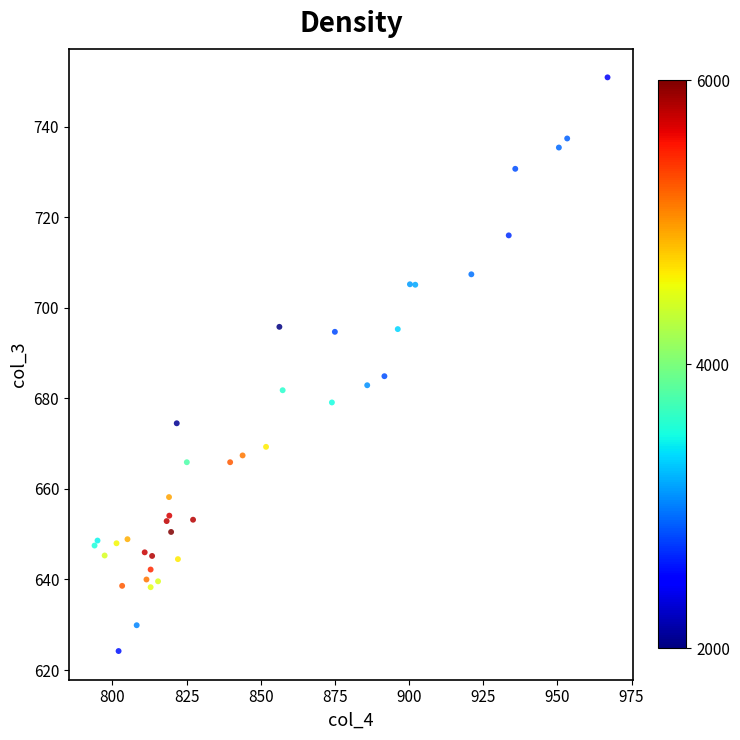

What Y value in the scatter plot is closest to 687?

684.9